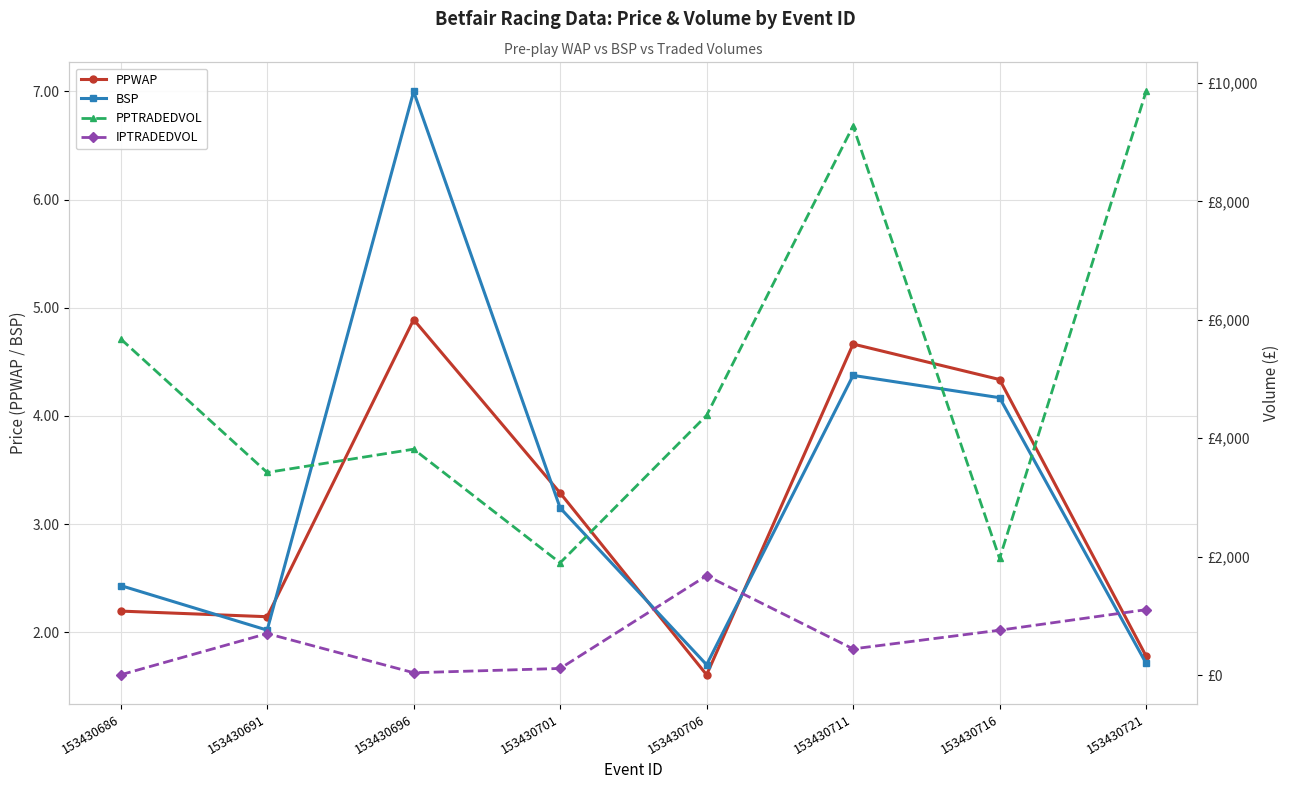

What is the difference between the maximum and minimum values in the BSP series?

5.3